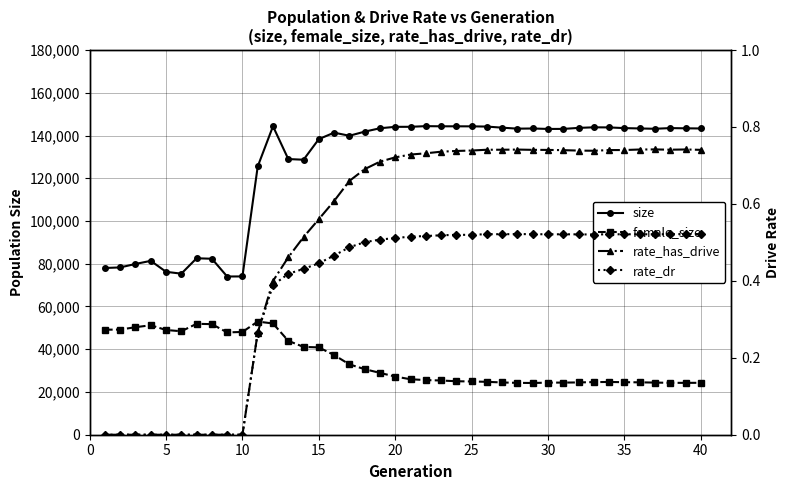

What is the highest value of the size series?

144377.0